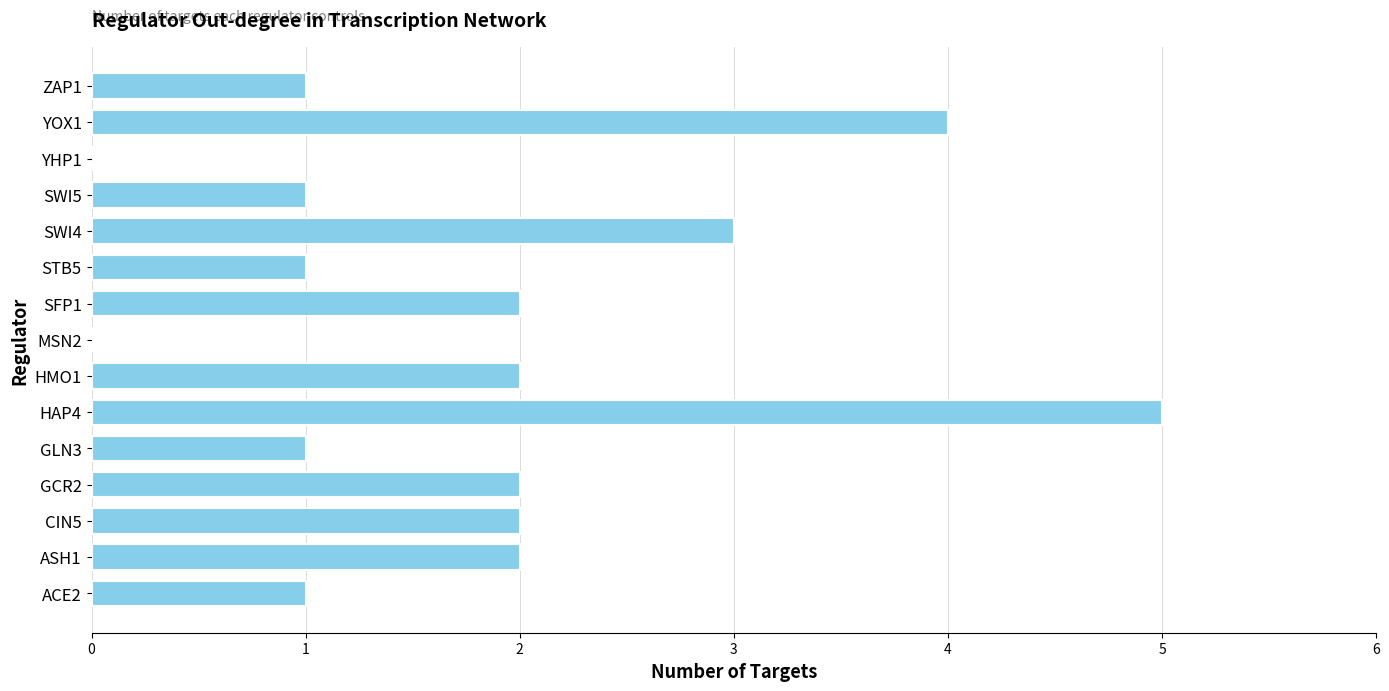

Count the number of data series in this chart.

1